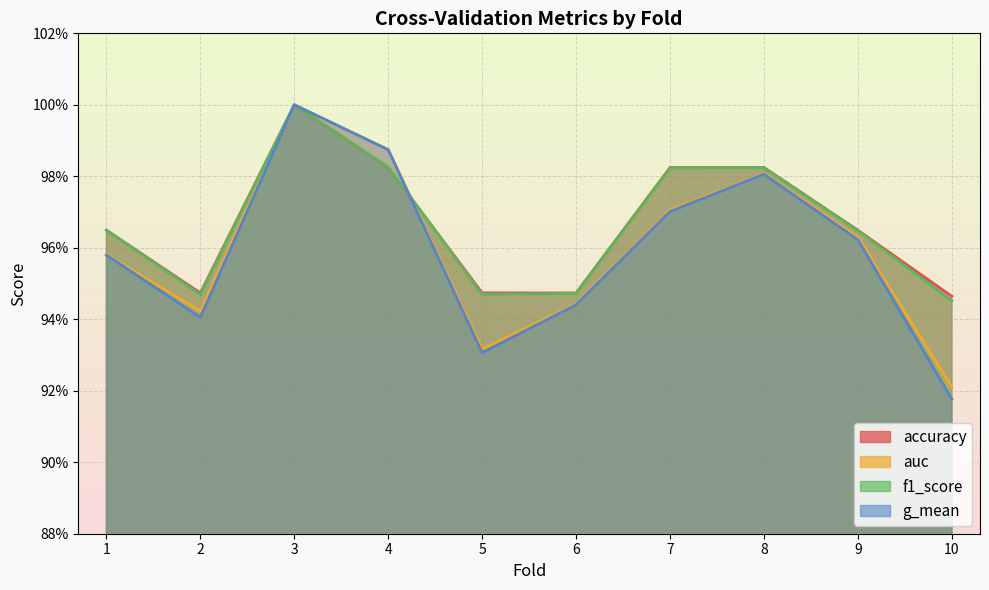

Rank the categories by accuracy value from lowest to highest.

10, 2, 5, 6, 1, 9, 4, 7, 8, 3